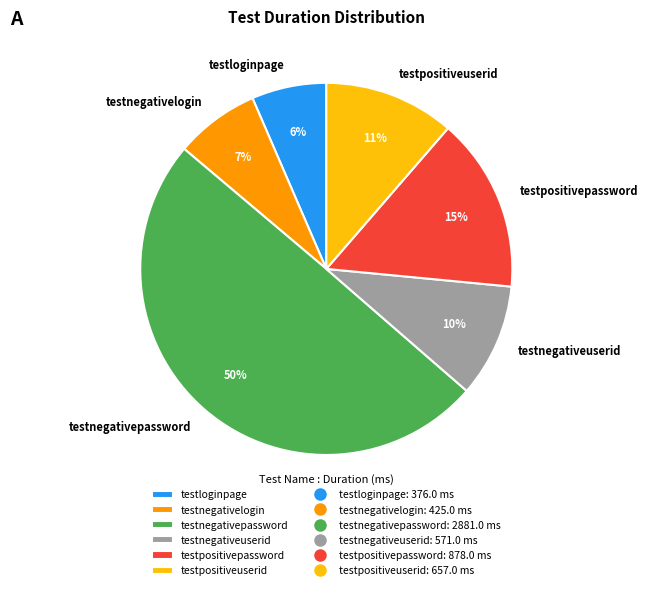

The testnegativeuserid slice represents 1% of the pie. True or false?

False